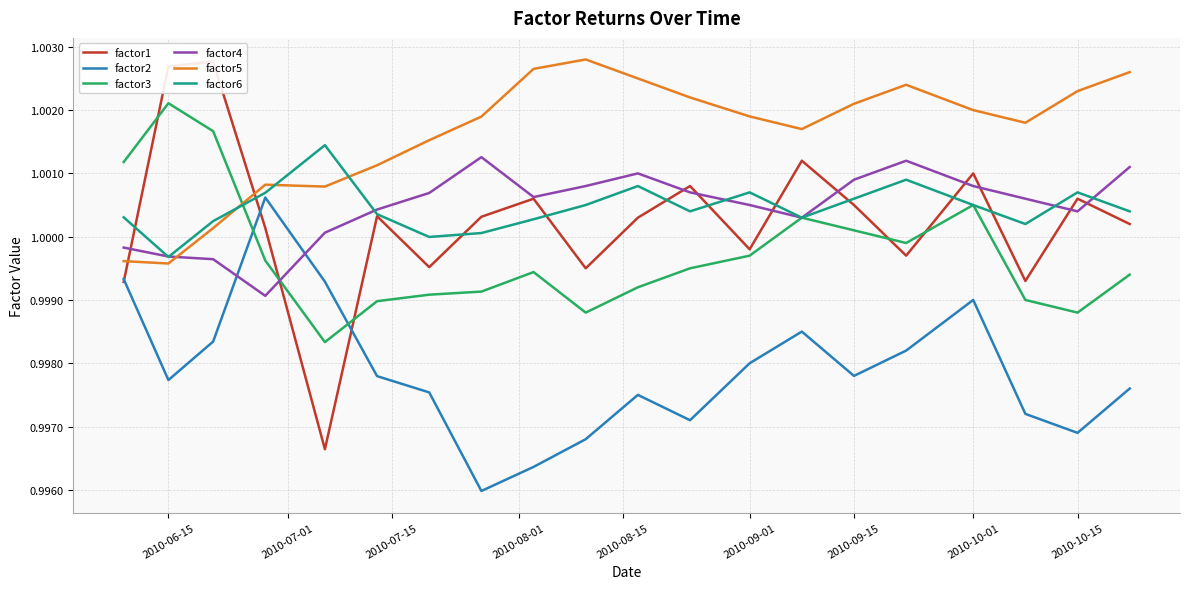

How many intersections are there between factor3 and factor5?

1